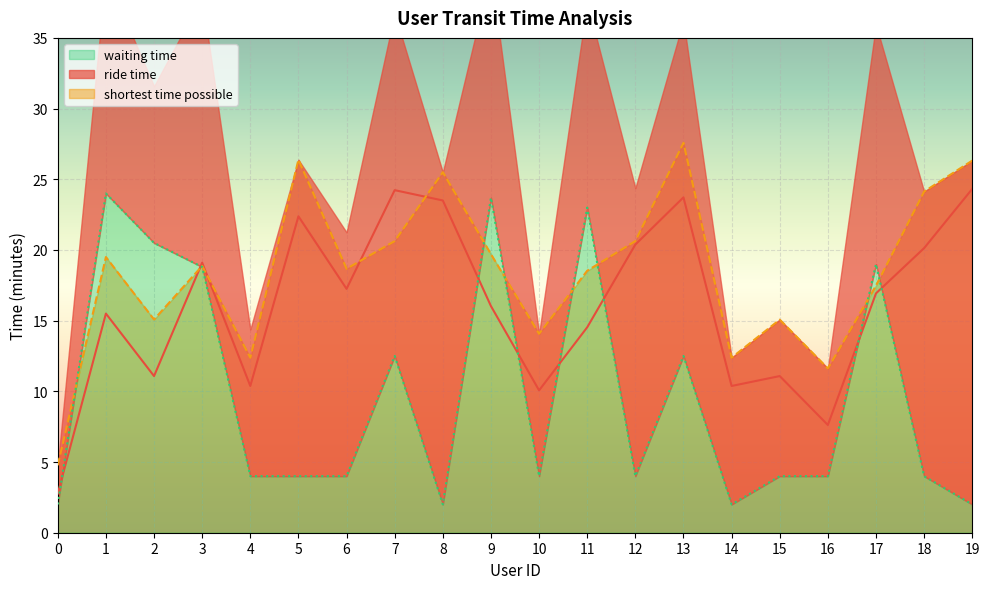

How many interior local valleys does the waiting time series have?

4